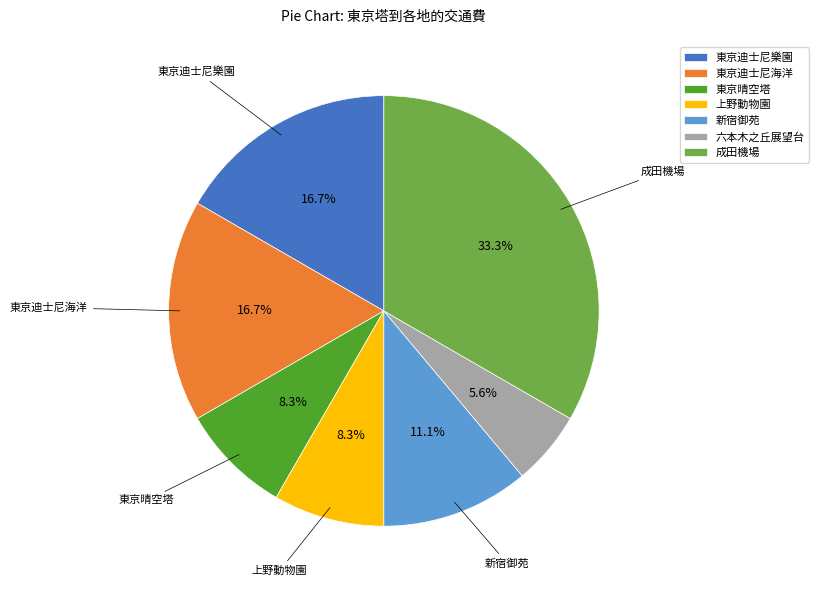

Is there a majority slice in this chart?

No